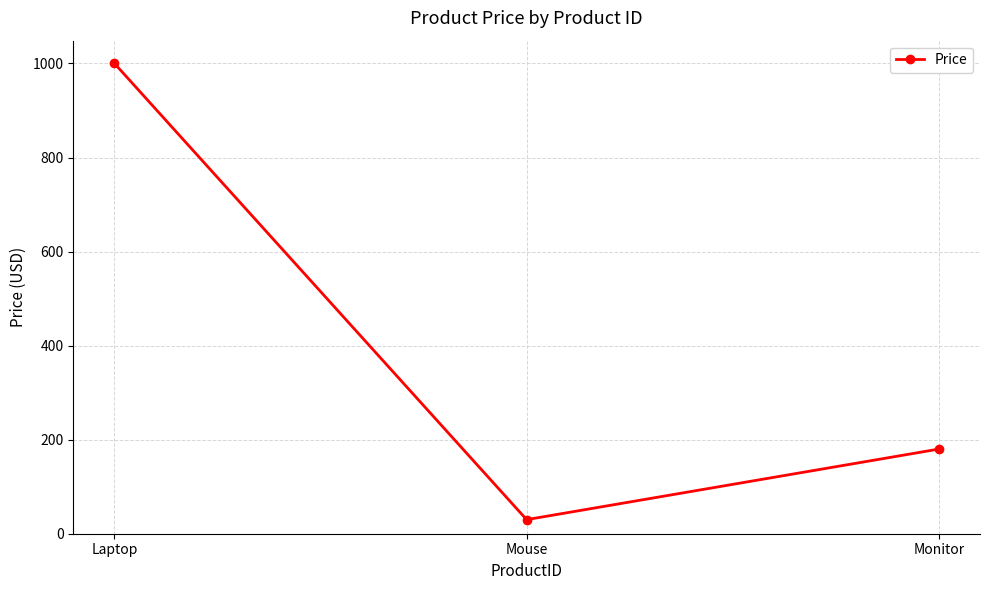

True or false: the data shows 1000.0 at Laptop.

True